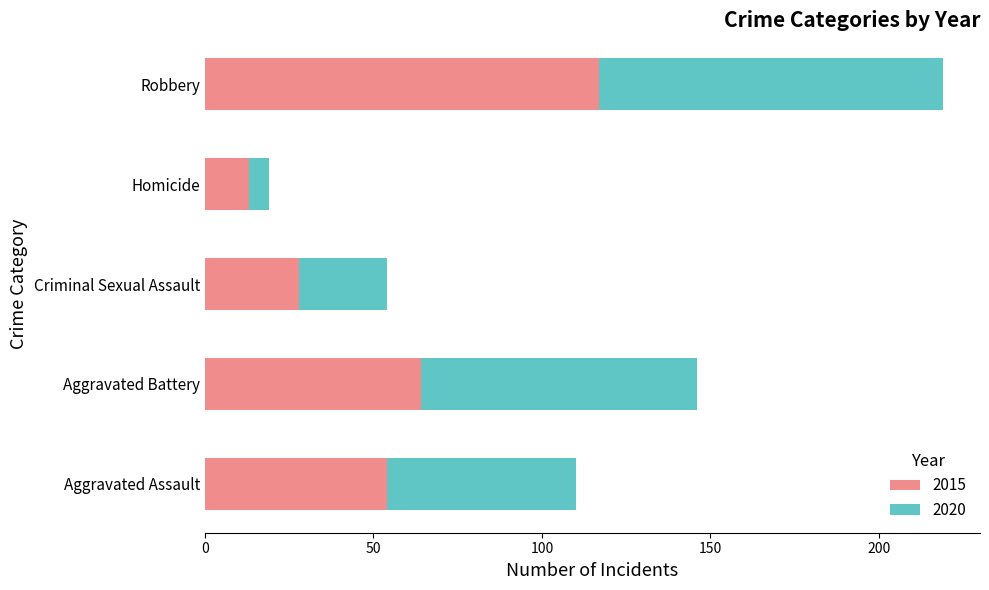

What is the sum of all 2015 values?

276